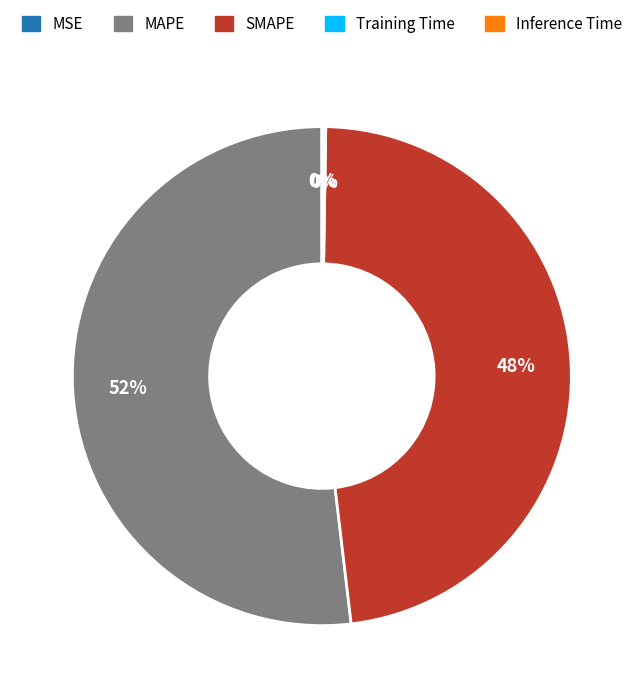

Is there a majority slice in this chart?

Yes